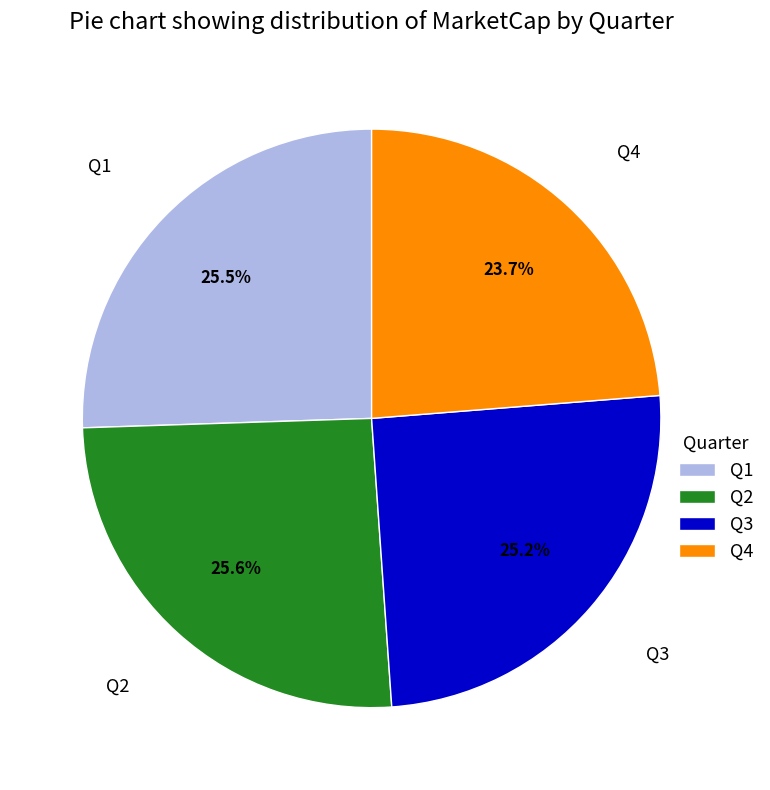

What is the ratio of the value at Q2 to the value at Q3?

1.0